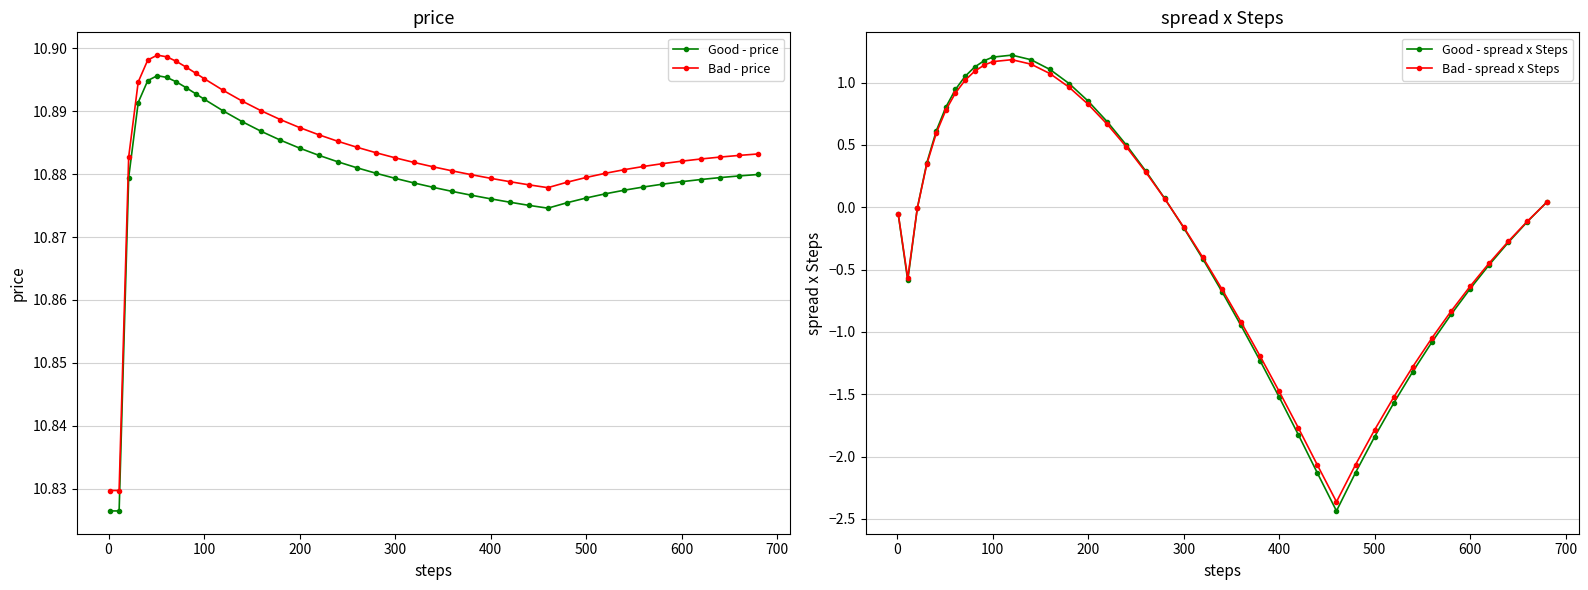

True or false: Bad - price and Good - price cross at least once.

False